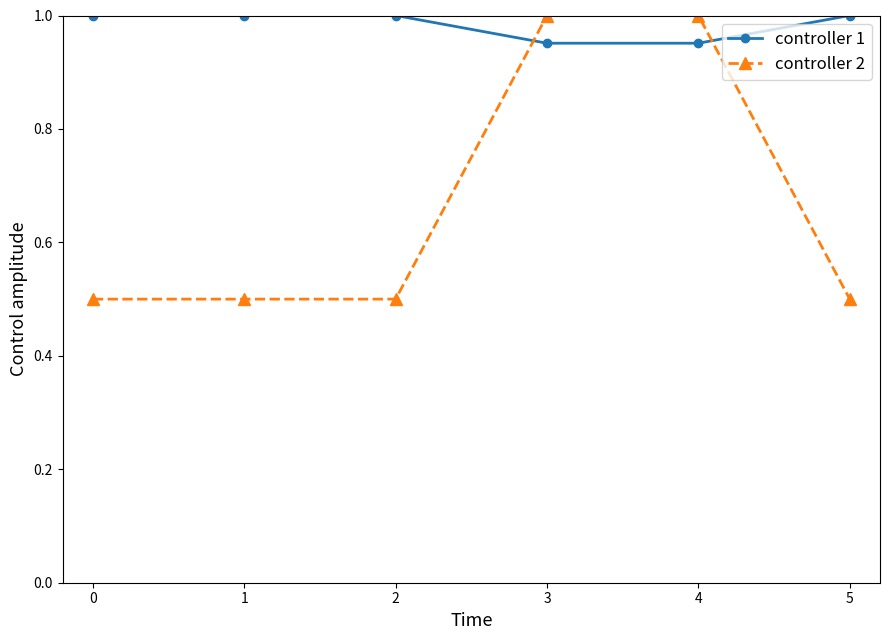

Which series ends up on top after the final intersection of controller 2 and controller 1?

controller 1